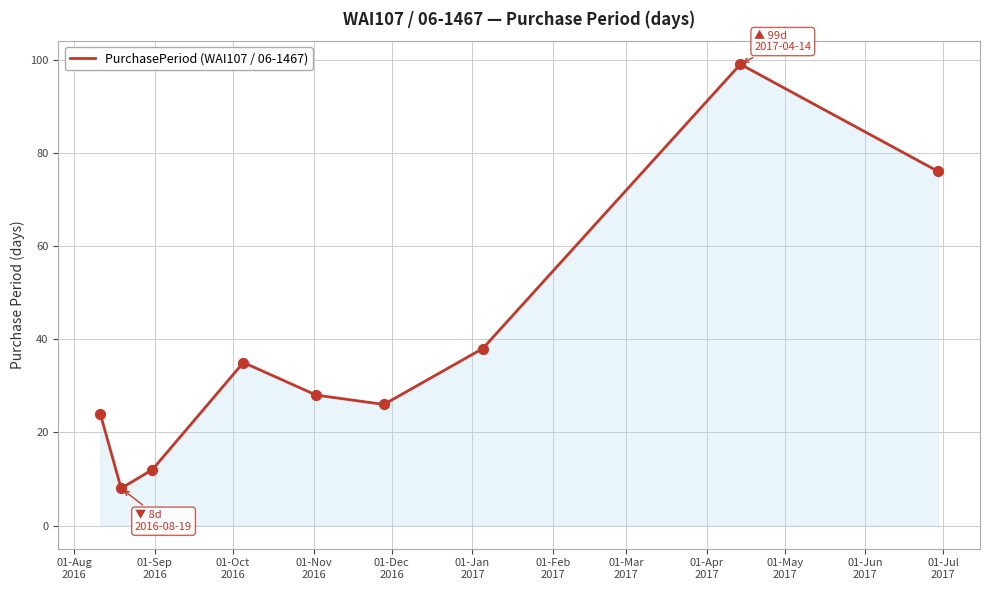

What is the maximum value shown in the chart?

99